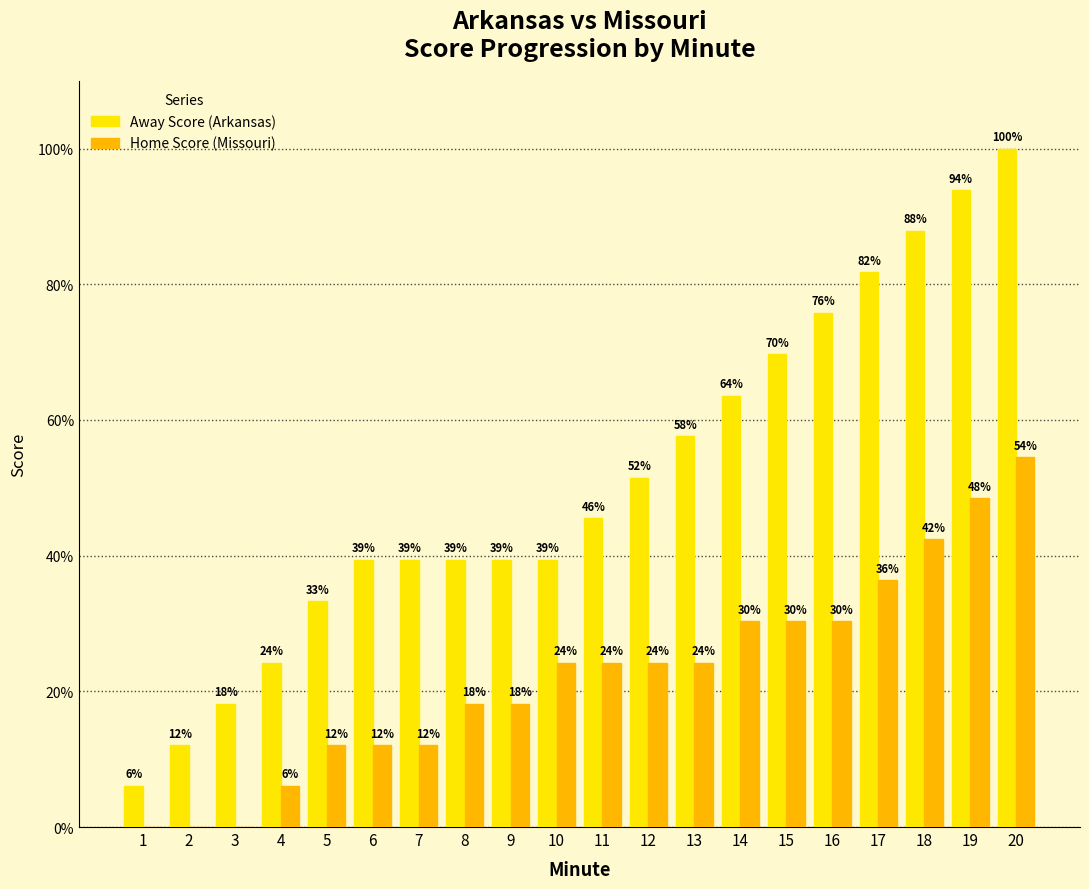

Reading left to right, transcribe all the data shown in this chart.

Away Score (Arkansas): 1=6.1	2=12.1	3=18.2	4=24.2	5=33.3	6=39.4	7=39.4	8=39.4	9=39.4	10=39.4	11=45.5	12=51.5	13=57.6	14=63.6	15=69.7	16=75.8	17=81.8	18=87.9	19=93.9	20=100.0
Home Score (Missouri): 1=0.0	2=0.0	3=0.0	4=6.1	5=12.1	6=12.1	7=12.1	8=18.2	9=18.2	10=24.2	11=24.2	12=24.2	13=24.2	14=30.3	15=30.3	16=30.3	17=36.4	18=42.4	19=48.5	20=54.5